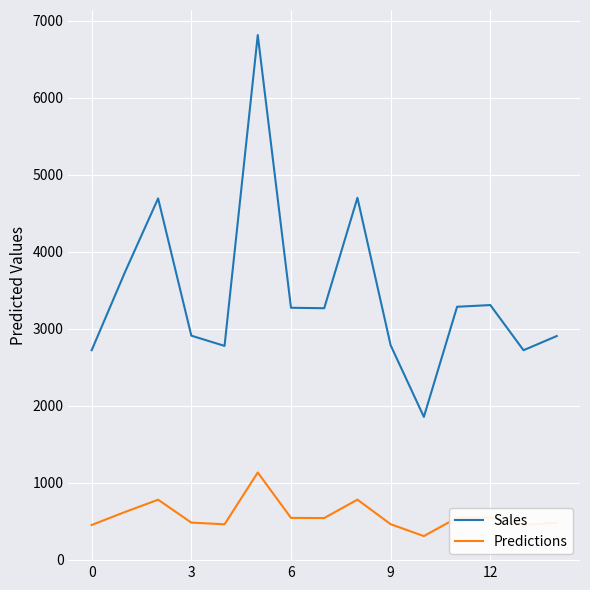

True or false: Sales and Predictions cross at least once.

False